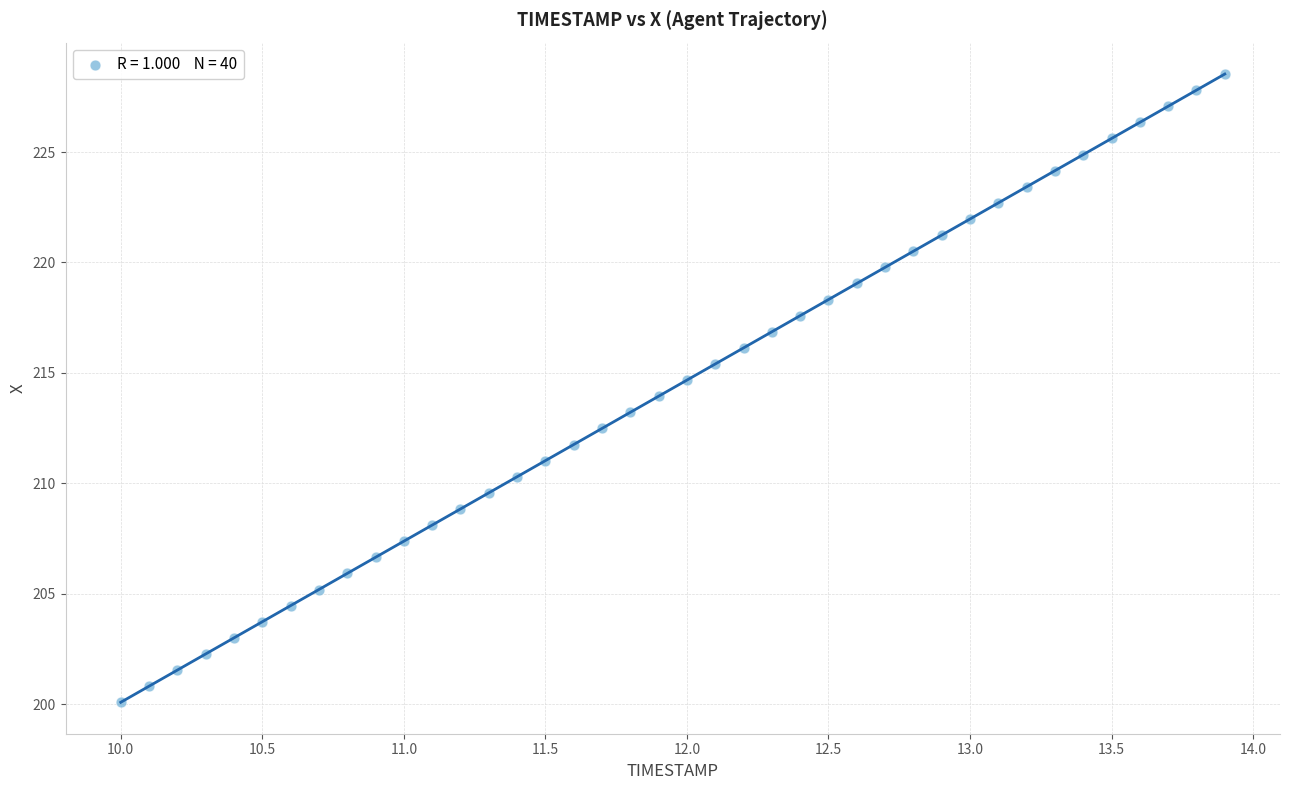

What is the range of X values (max minus min)?

3.9